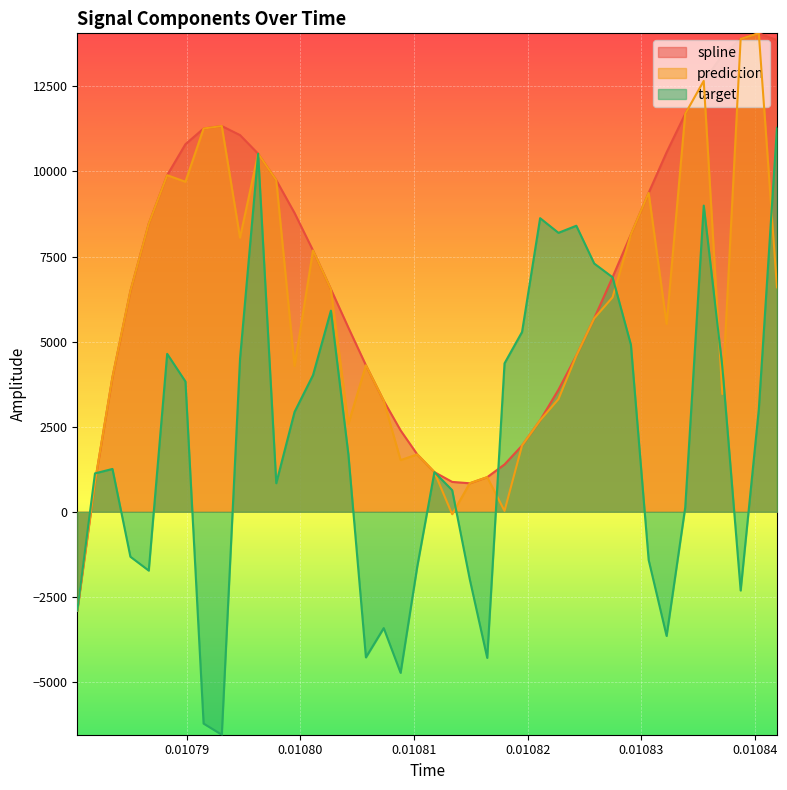

What is the smallest value displayed?

-6550.1